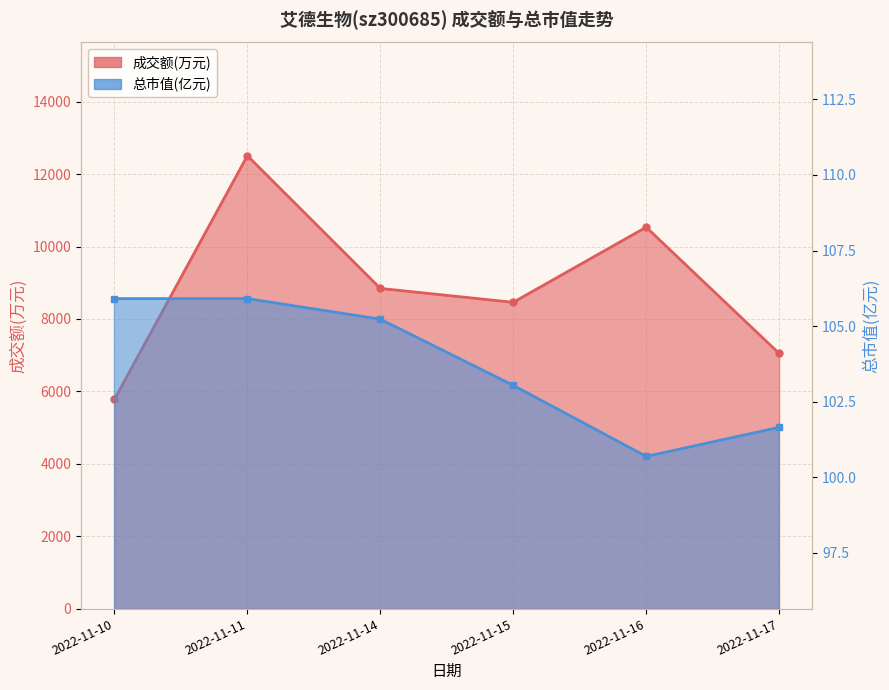

How many lines are shown in the chart?

2